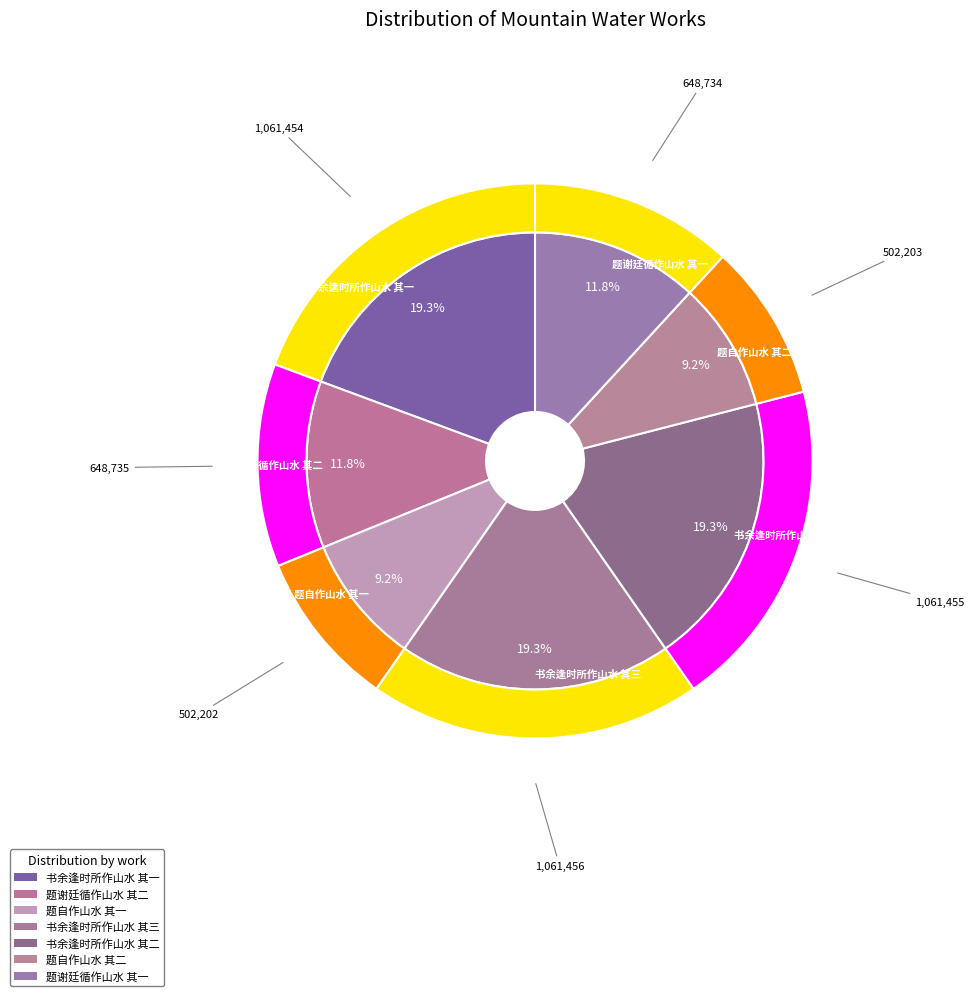

Is there a majority slice in this chart?

No